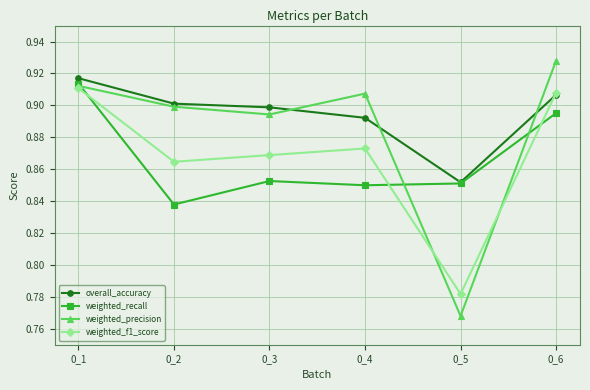

List the labels in order of overall_accuracy value, smallest first.

0_5, 0_4, 0_3, 0_2, 0_6, 0_1